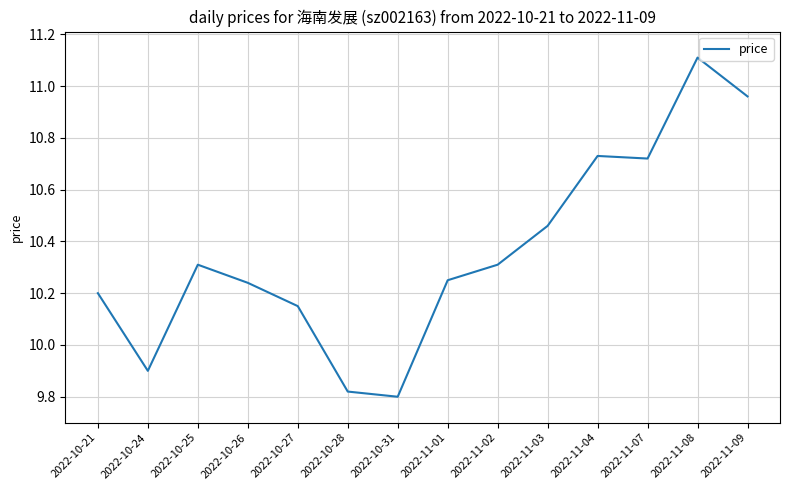

What is the difference between the values at 2022-11-01 and 2022-11-04?

0.5